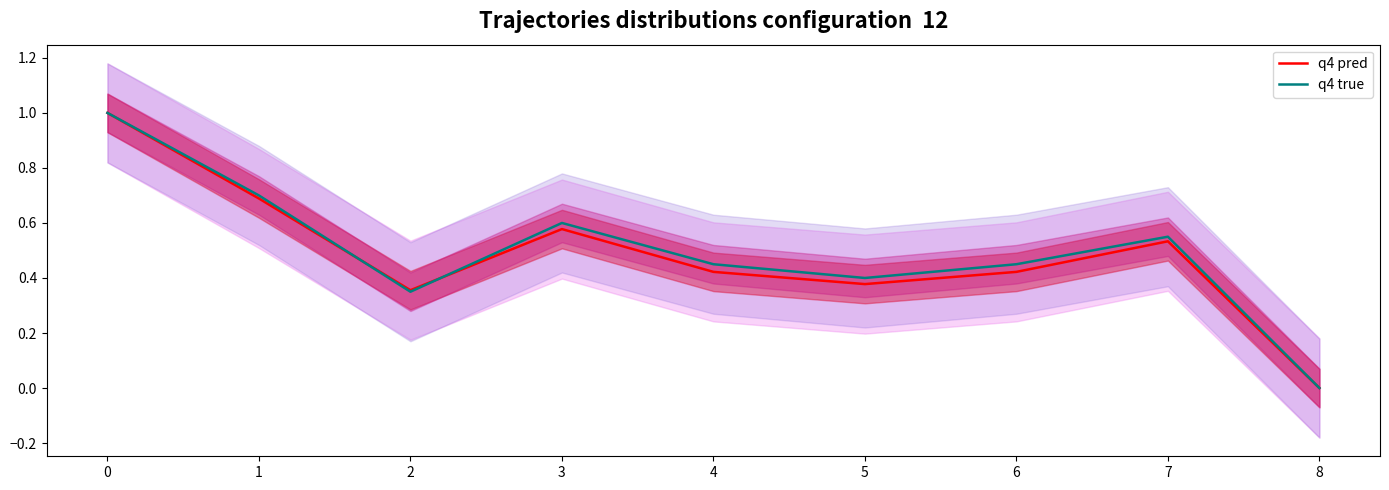

After their last crossing, which series has the higher values: q4 pred or q4 true?

q4 true